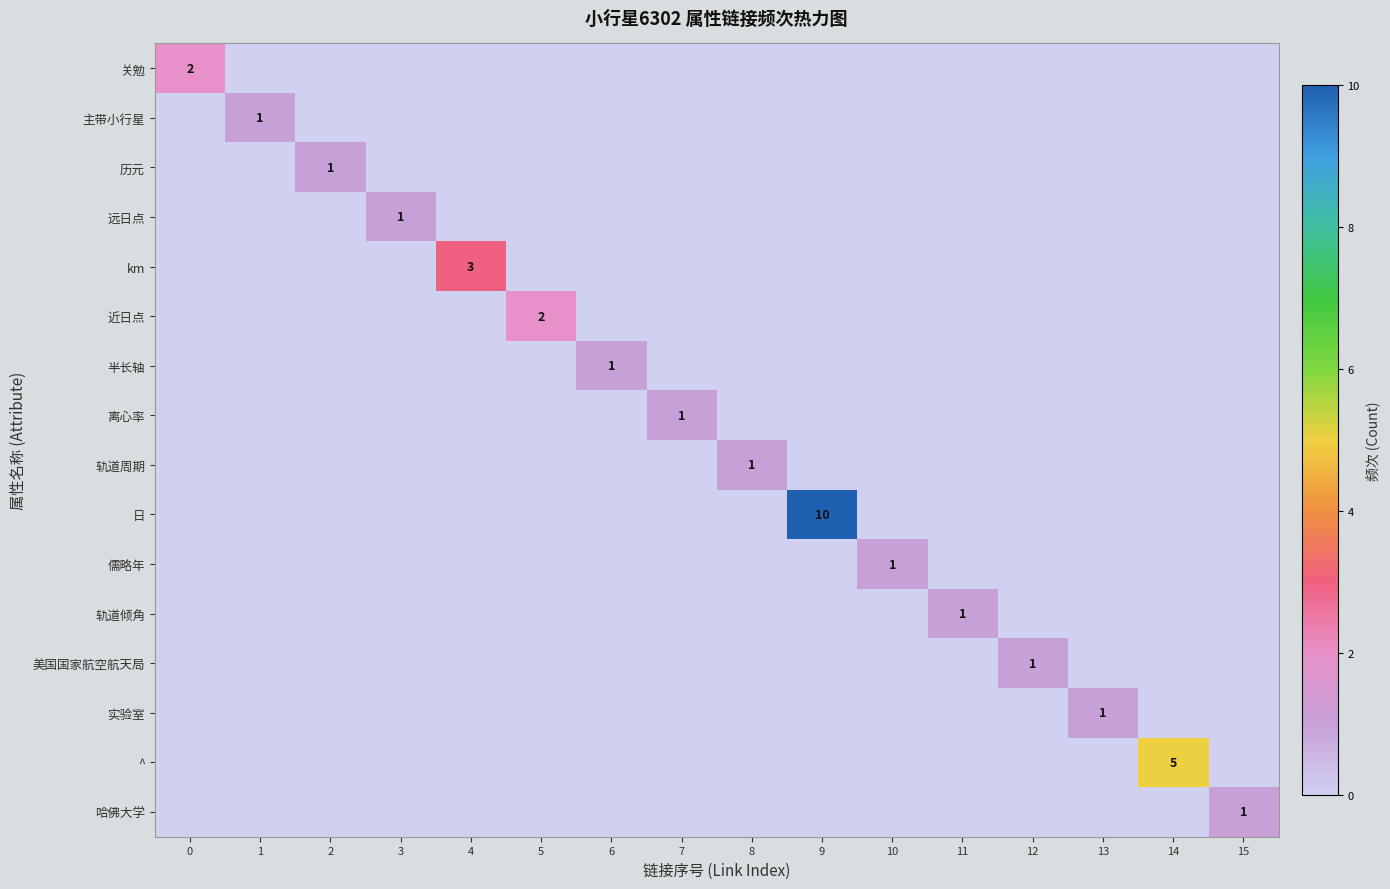

The 远日点 series shows 0 at 6. True or false?

True